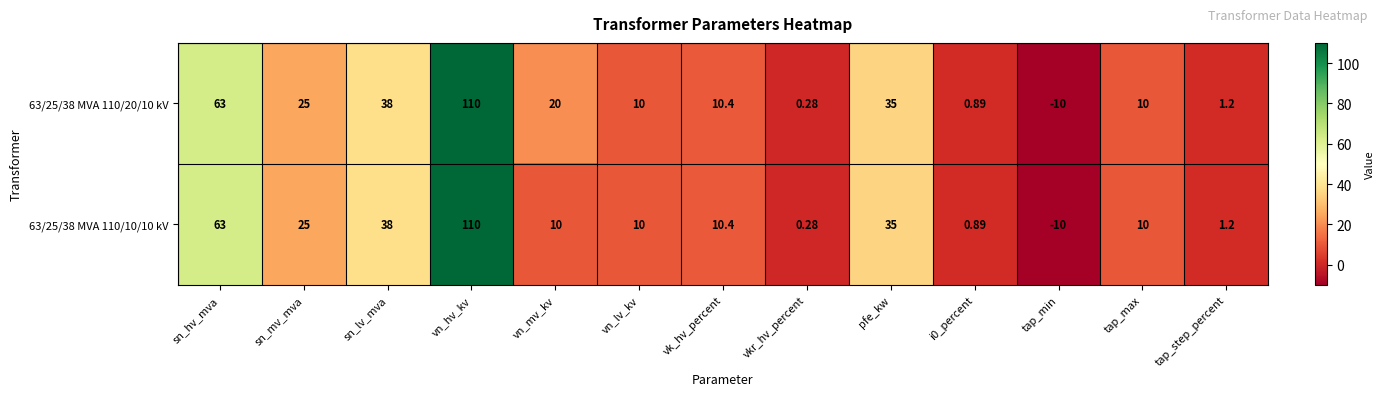

At which label is 63/25/38 MVA 110/20/10 kV closest to 50?

sn_lv_mva